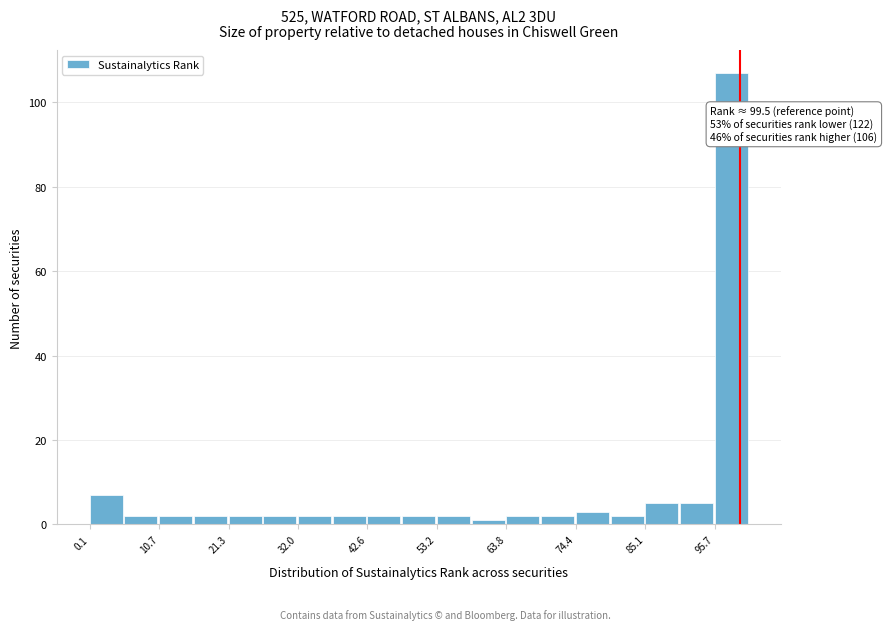

Read against the x-axis, roughly where is the centre of the tallest bar?

98